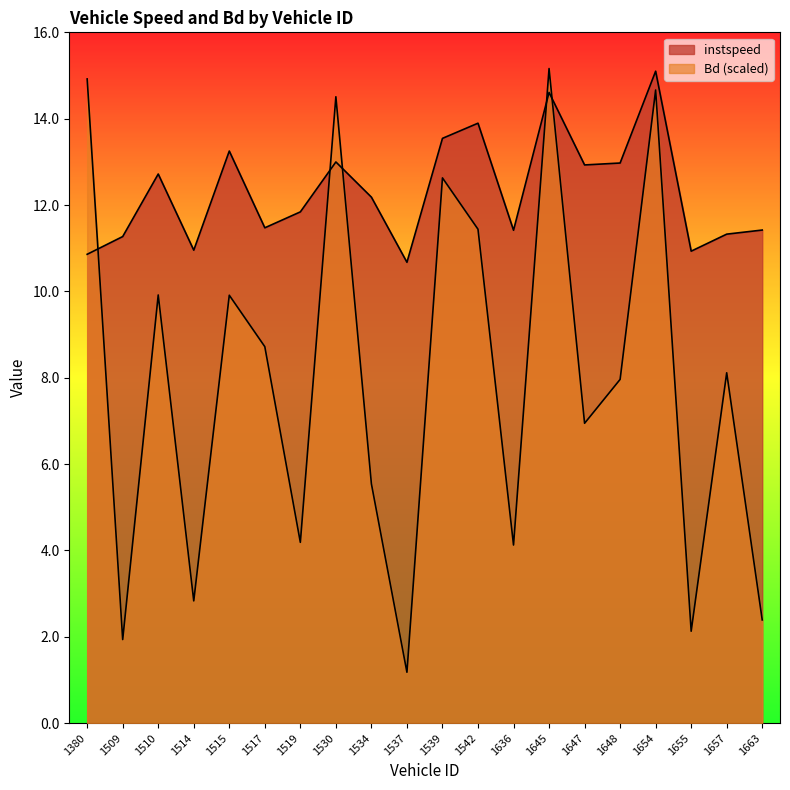

Which series has the widest spread of values?

Bd